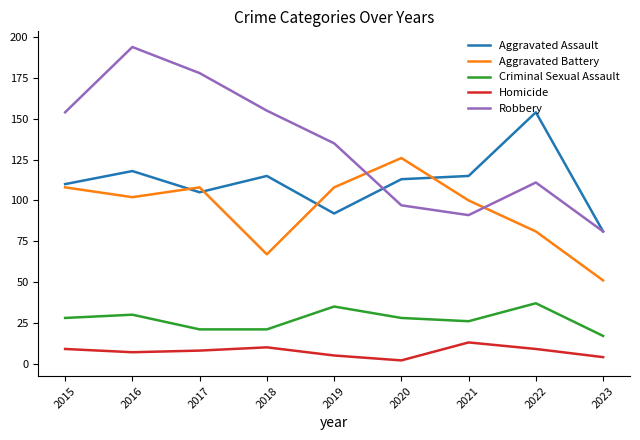

What are all the series names shown in the legend?

Aggravated Assault, Aggravated Battery, Criminal Sexual Assault, Homicide, Robbery